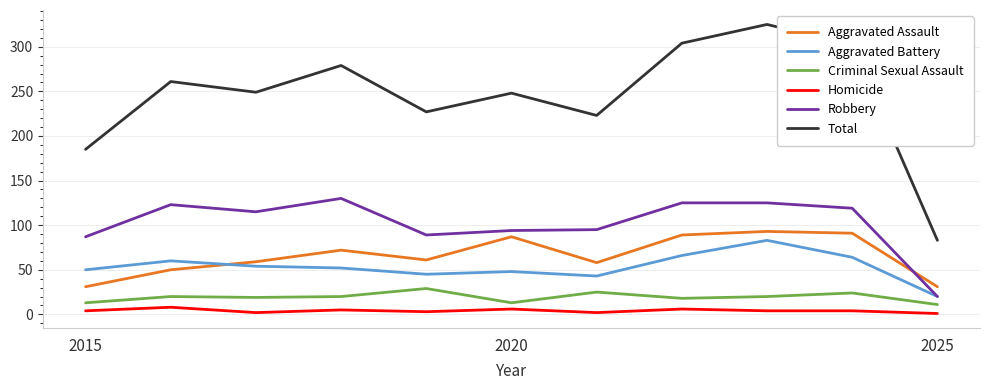

What are all the series names shown in the legend?

Aggravated Assault, Aggravated Battery, Criminal Sexual Assault, Homicide, Robbery, Total